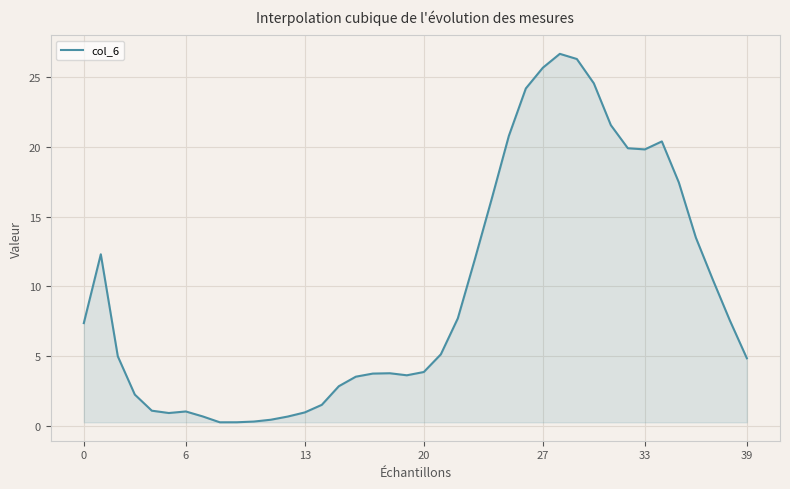

What is the greatest value displayed?

26.7